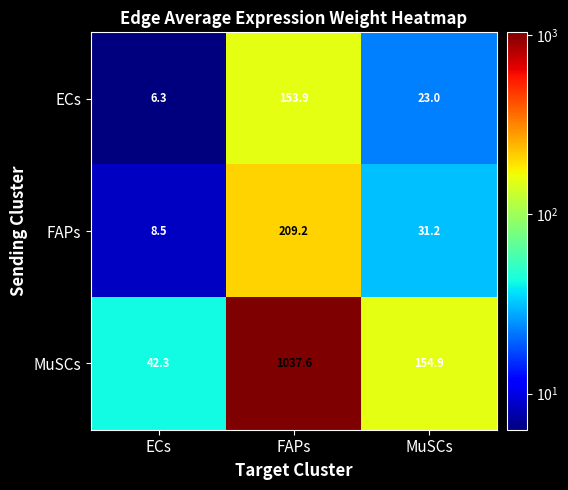

What is the difference between the maximum and minimum values in the FAPs series?

200.7